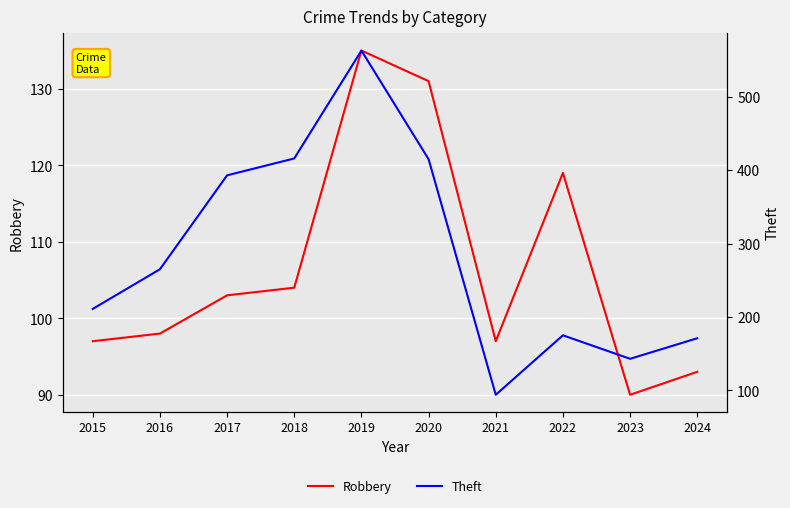

What is the lowest value of the Robbery series?

90